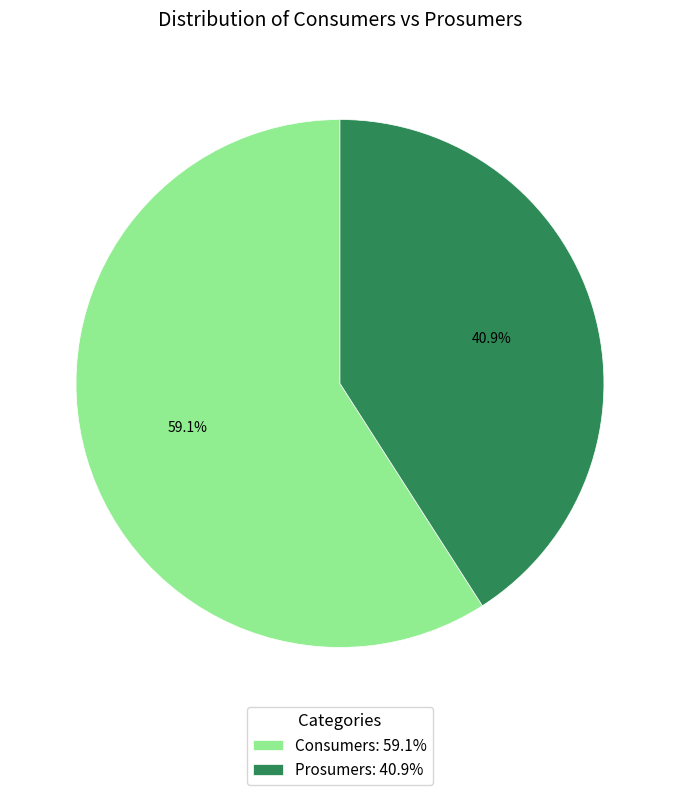

How many segments does this pie chart have?

2